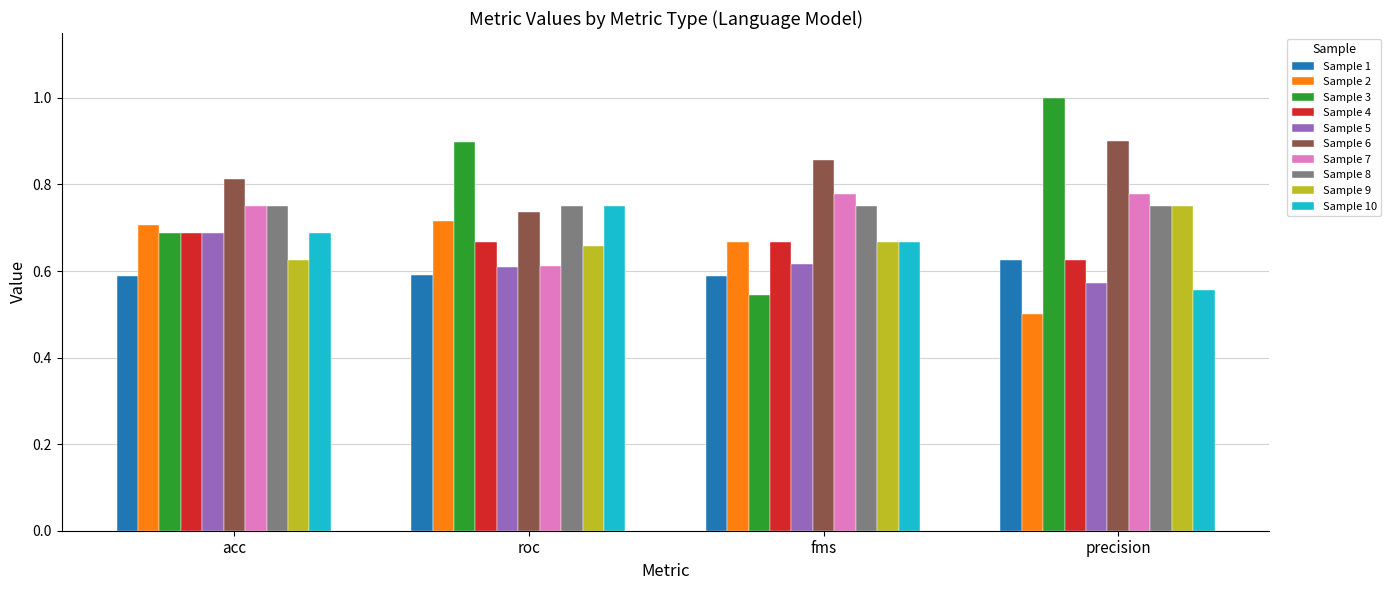

The value of Sample 3 at roc is 0.9. True or false?

True